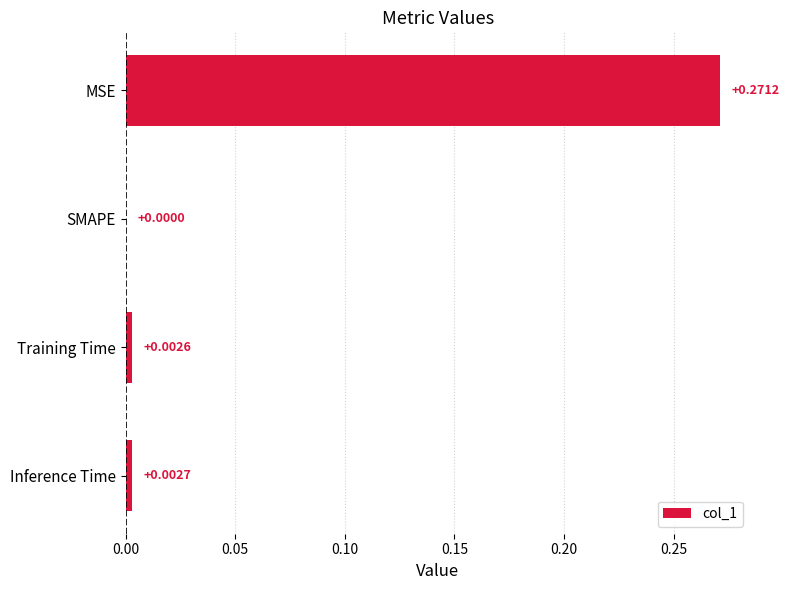

What is the average value?

0.1